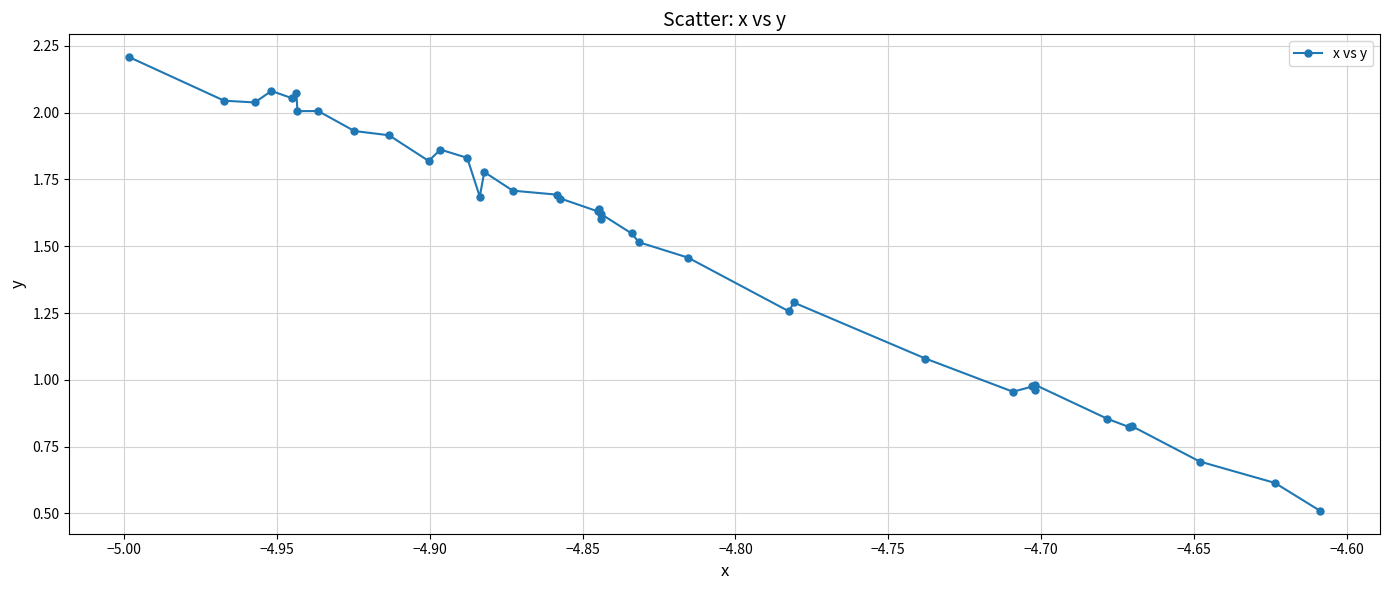

True or false: there are more than 0 points higher than both neighbors.

True